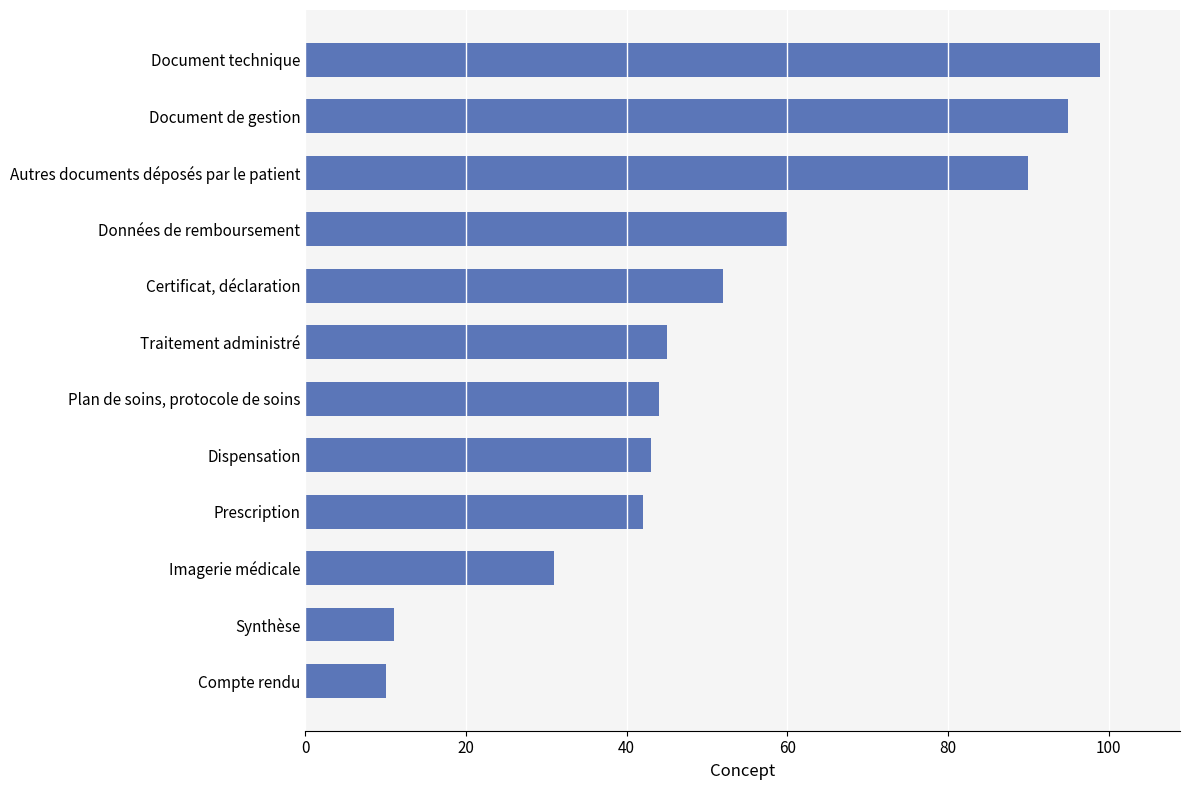

Which label corresponds to the smallest value in the chart?

Compte rendu